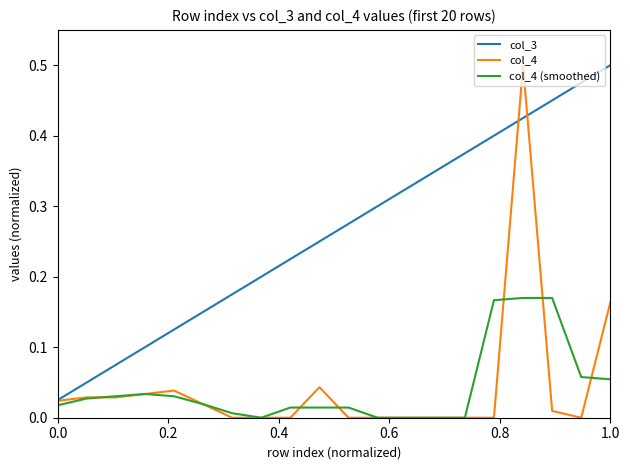

Which series has the largest total across all categories?

col_3